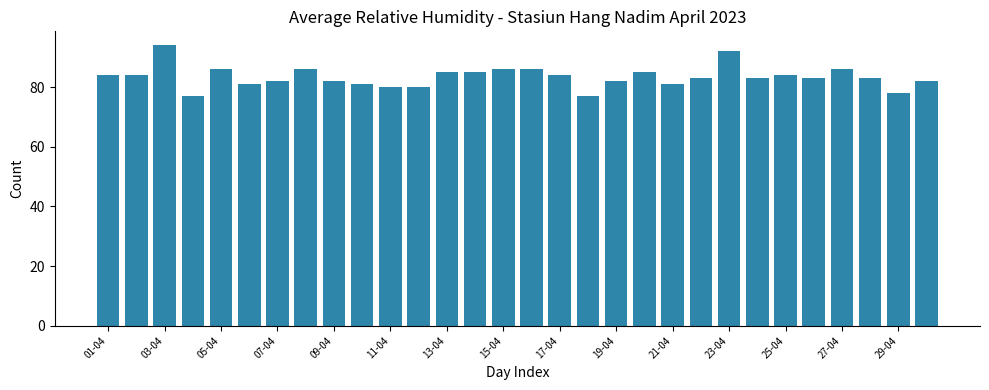

What is the difference between the maximum and minimum values?

17